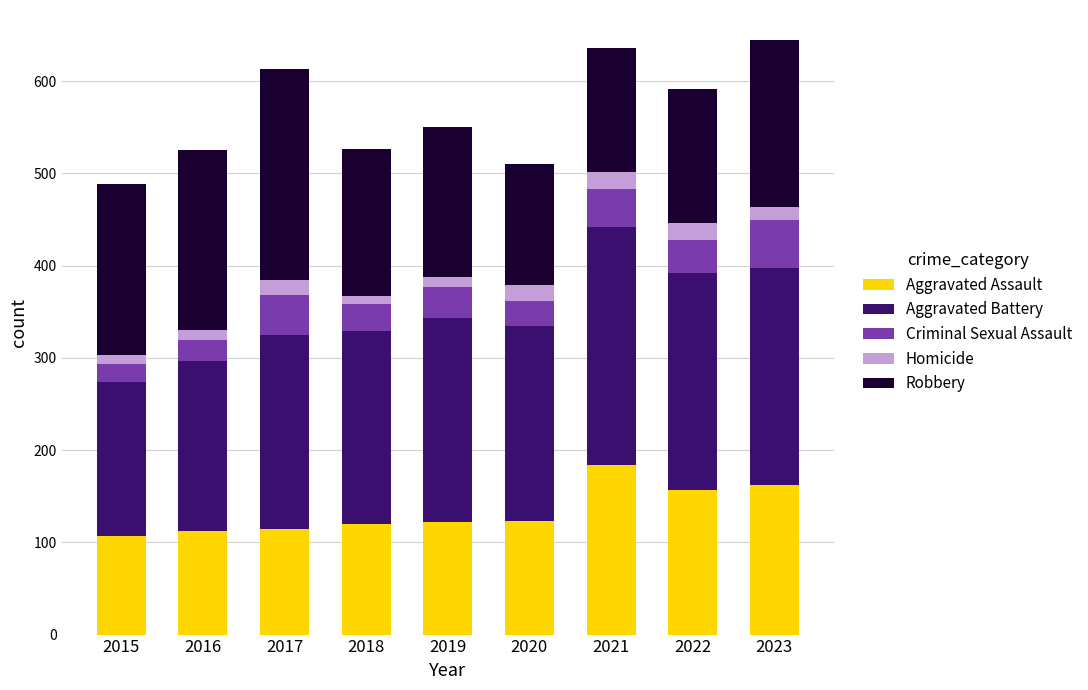

What is the average value of the Aggravated Assault series?

134